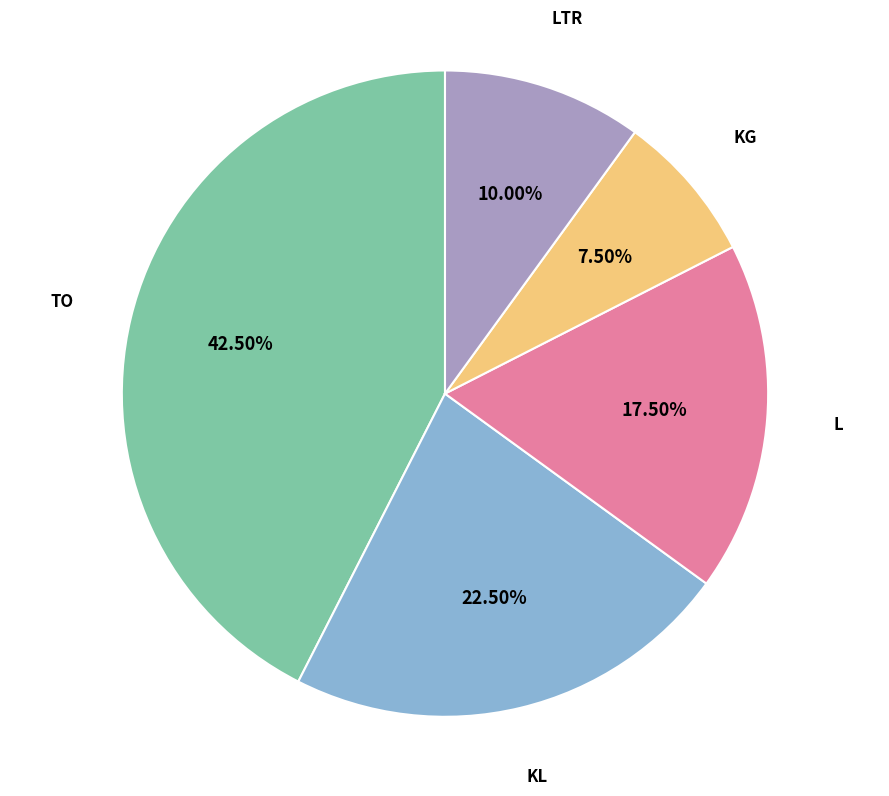

What is the ratio of the value at L to the value at TO?

0.4